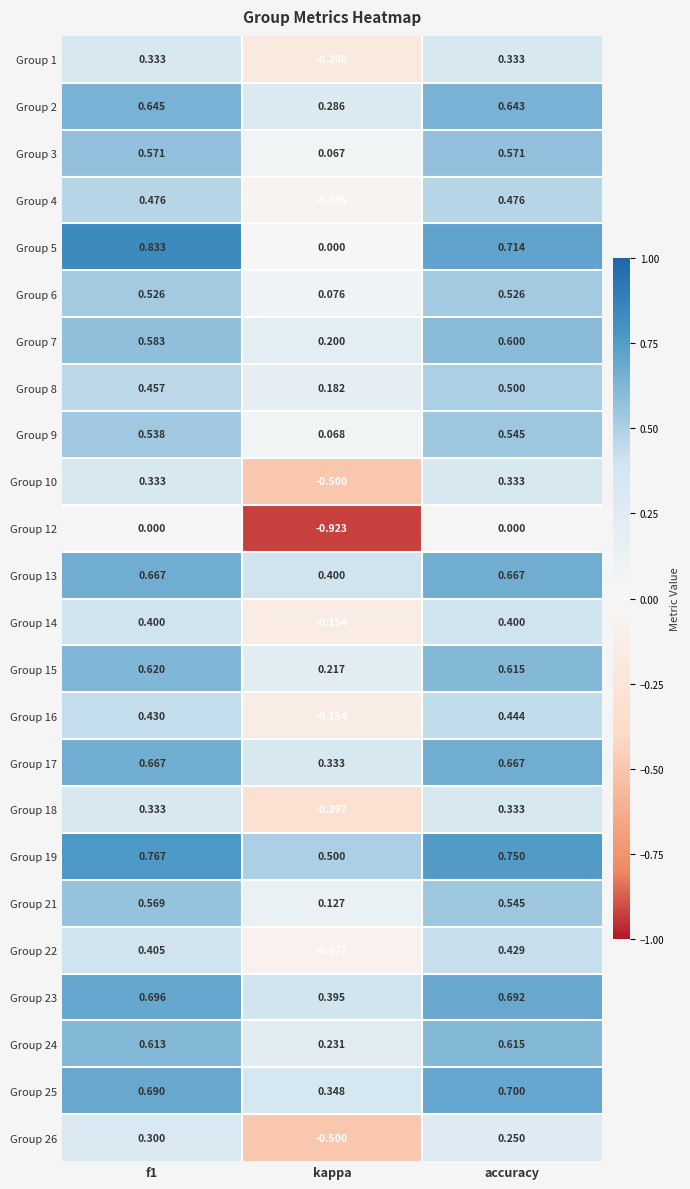

Which category has the lowest value across all series?

kappa